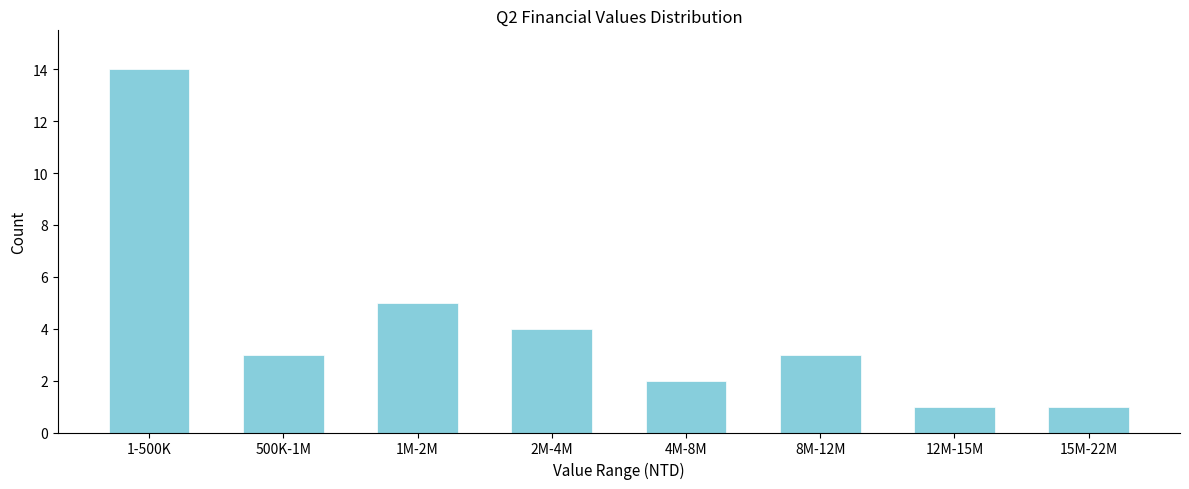

Reading left to right, what are all the values shown in this chart?

14	3	5	4	2	3	1	1